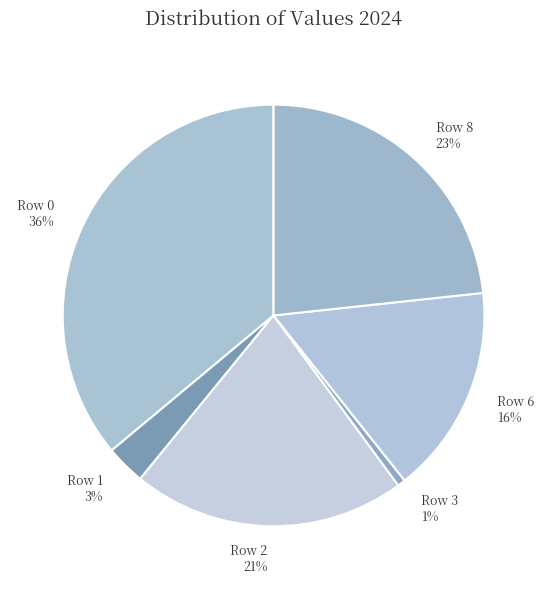

Which has a higher value, Row 3 or Row 0?

Row 0